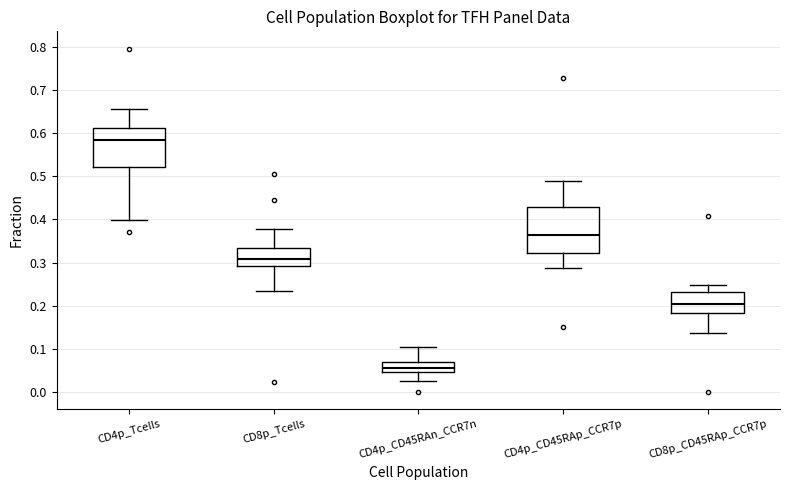

Which box's median line is the lowest?

CD4p_CD45RAn_CCR7n